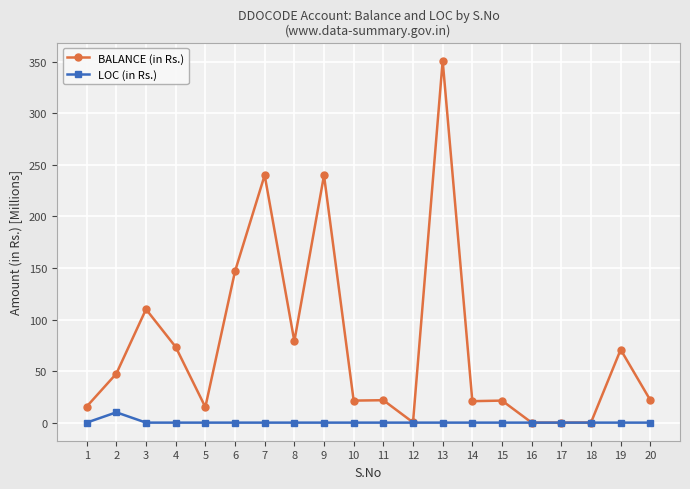

Is this an area chart (filled region under the line)?

No